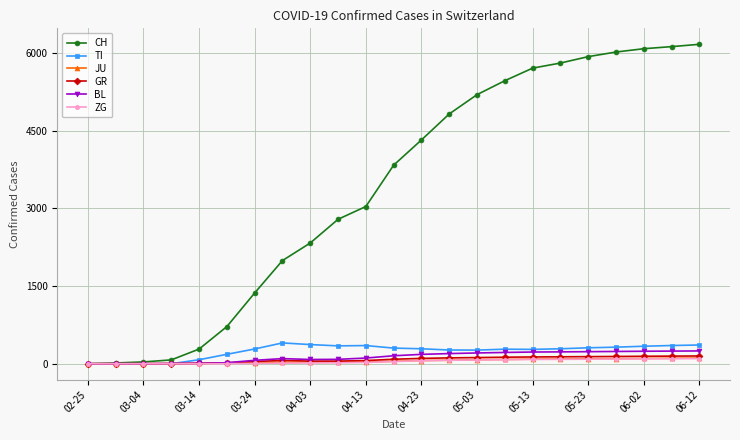

At how many categories does at least one series exceed 3629?

12